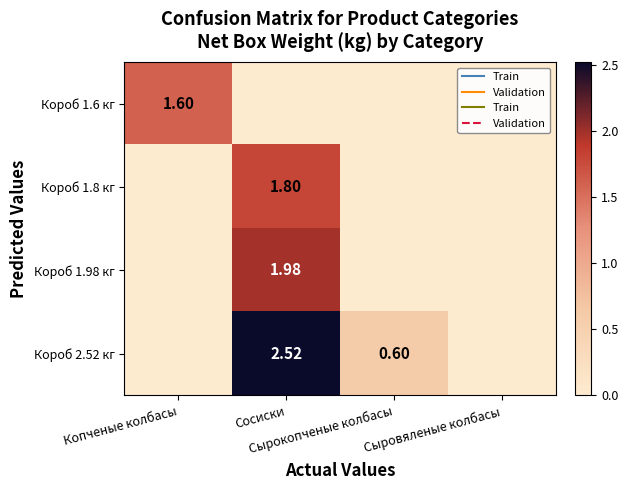

At Сыровяленые колбасы, list the series in order from smallest to largest.

Короб 1.6 кг, Короб 1.8 кг, Короб 1.98 кг, Короб 2.52 кг